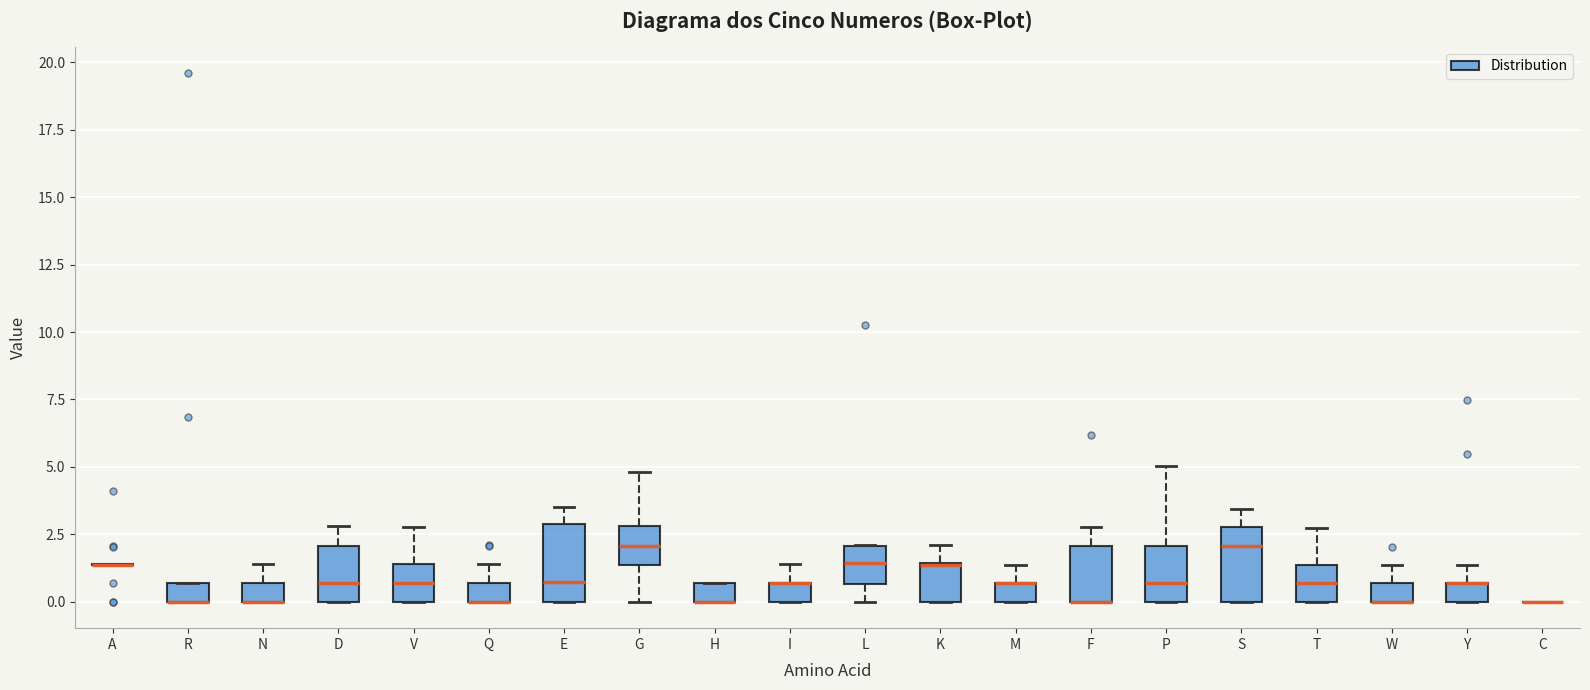

Where is the lower edge of the box for D on the y-axis? The values are not printed on the chart, so give them approximately, as read against the axis.

0.0